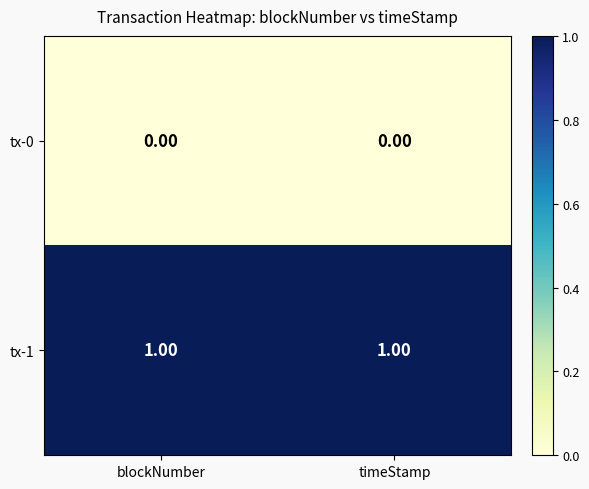

Rank the series at blockNumber from highest to lowest value.

tx-1, tx-0